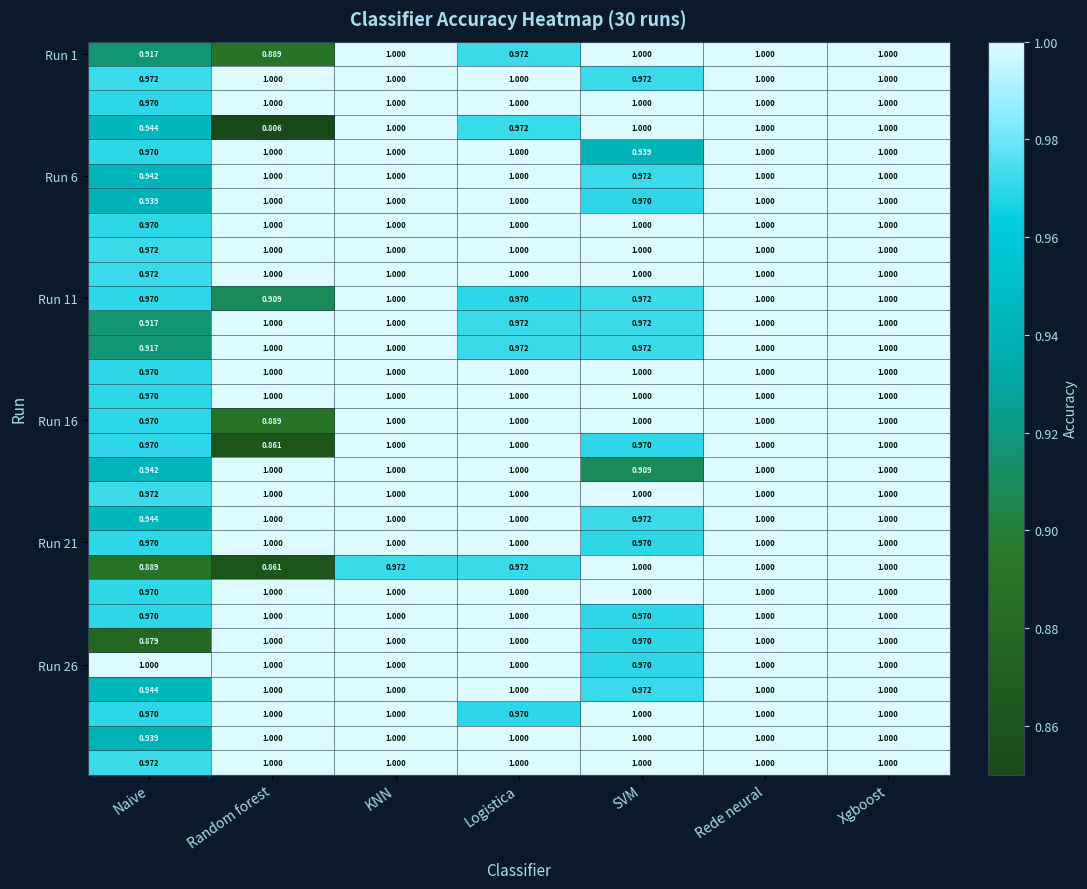

Which label corresponds to the smallest value in the chart?

Random forest